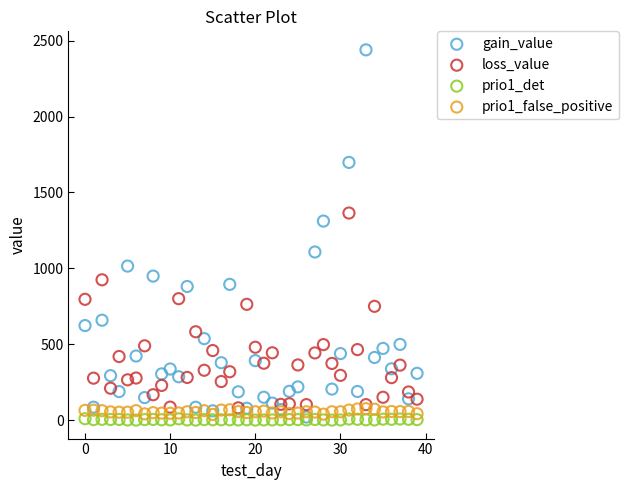

Which series has the largest Y range (max minus min)?

gain_value